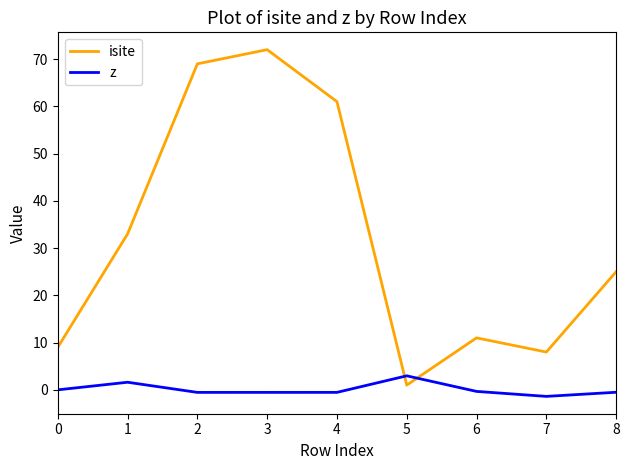

What is the difference between the maximum and minimum values in the isite series?

71.0